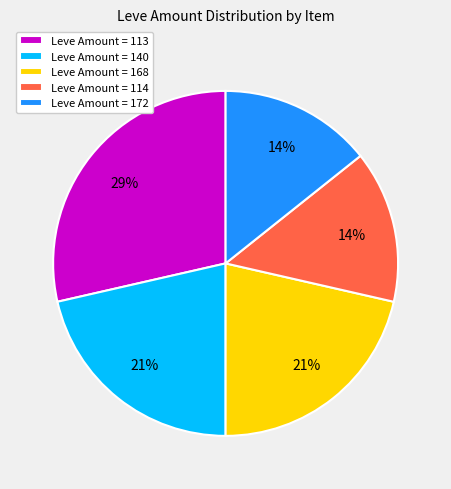

The Leve Amount = 172 slice represents 5% of the pie. True or false?

False